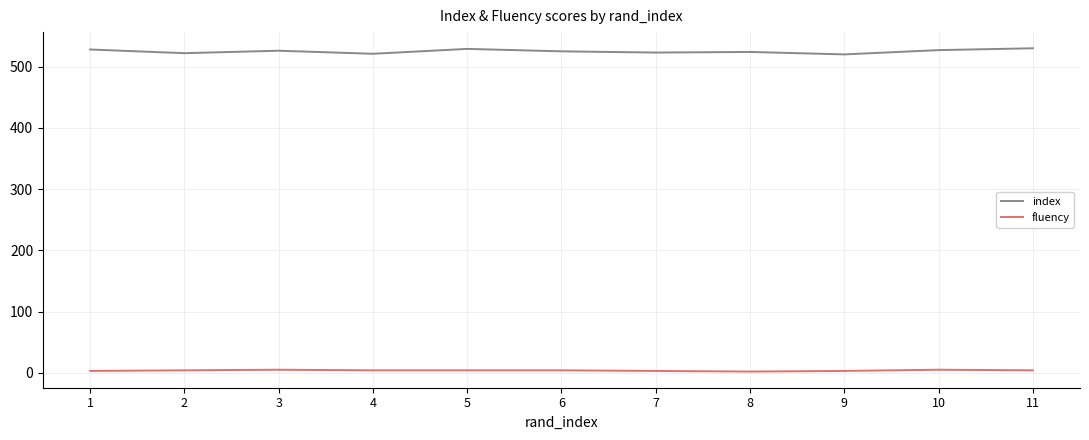

Is the value of fluency at 10 greater than the value of index at 10?

No